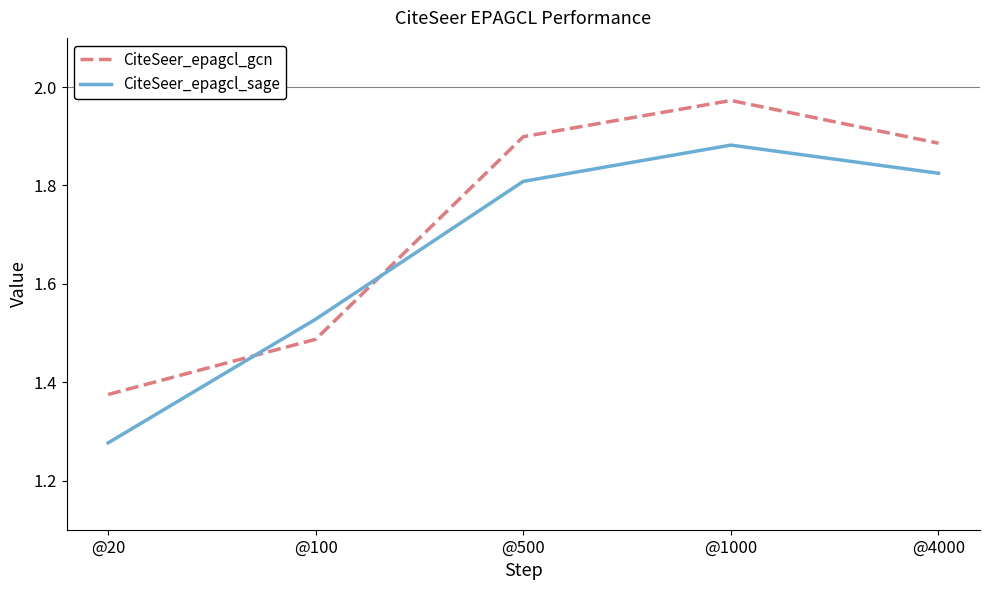

List the series in order of their peak value, highest first.

CiteSeer_epagcl_gcn, CiteSeer_epagcl_sage